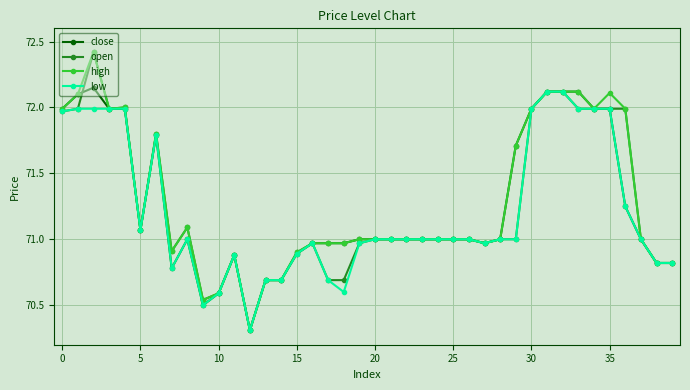

What is the greatest value displayed?

72.4